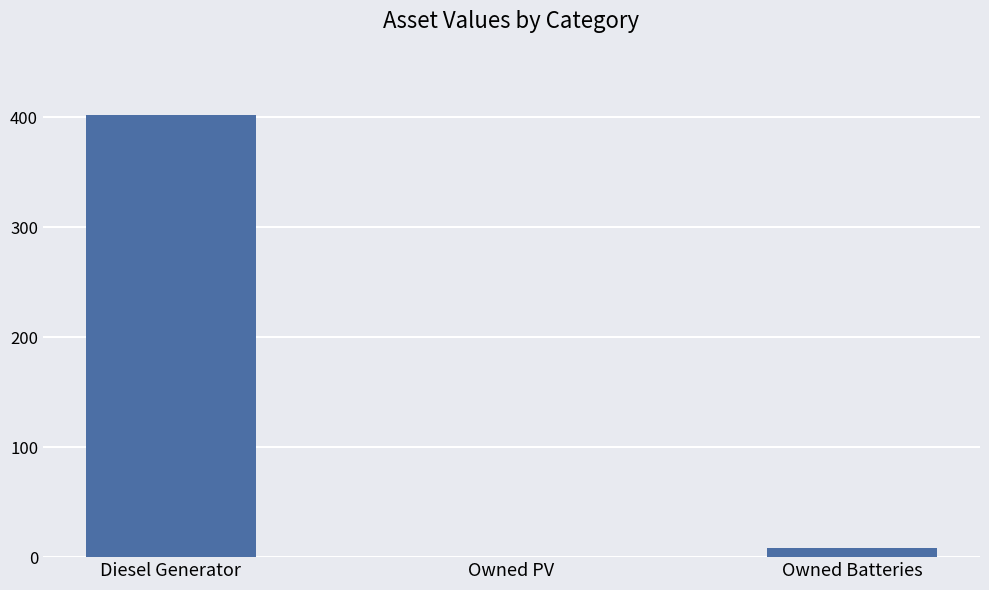

Which category has the highest value across all series?

Diesel Generator